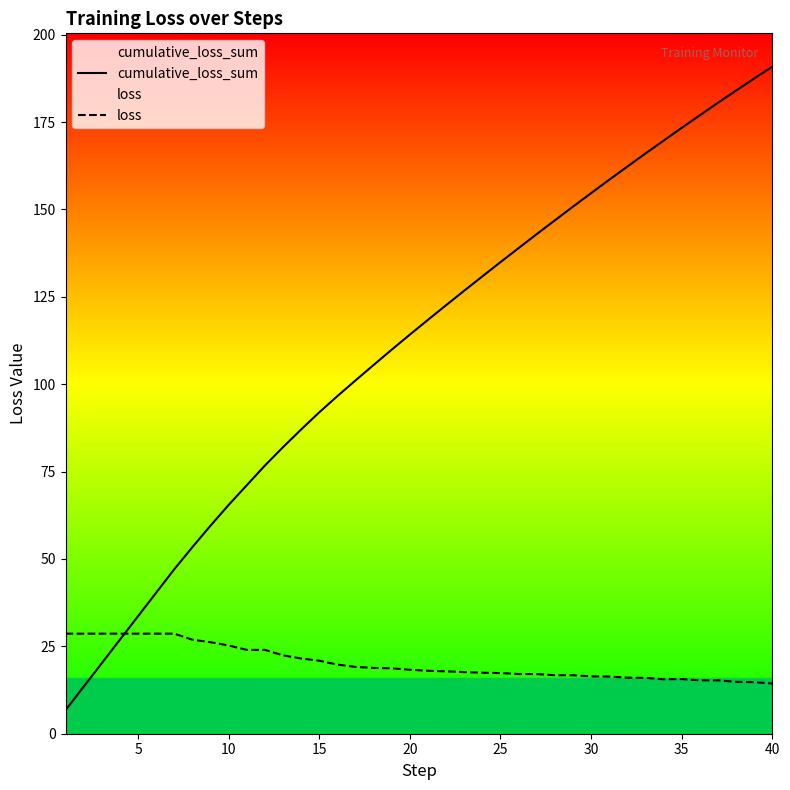

Which series has the widest spread of values?

cumulative_loss_sum